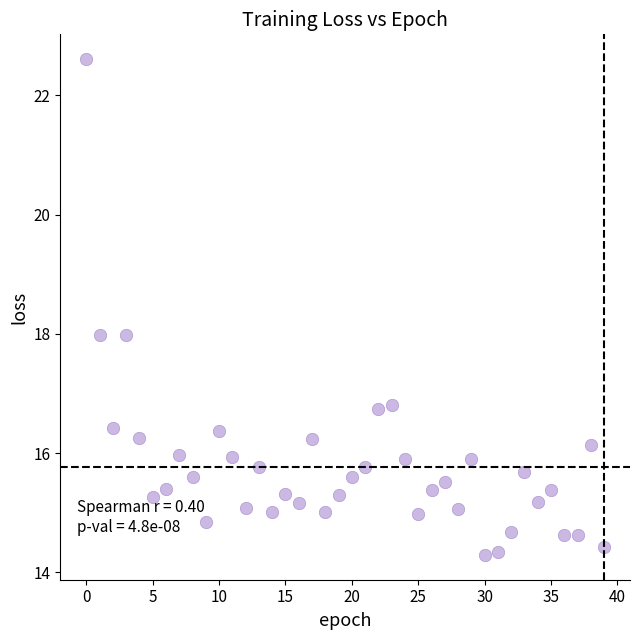

What is the range of Y values (max minus min)?

8.3